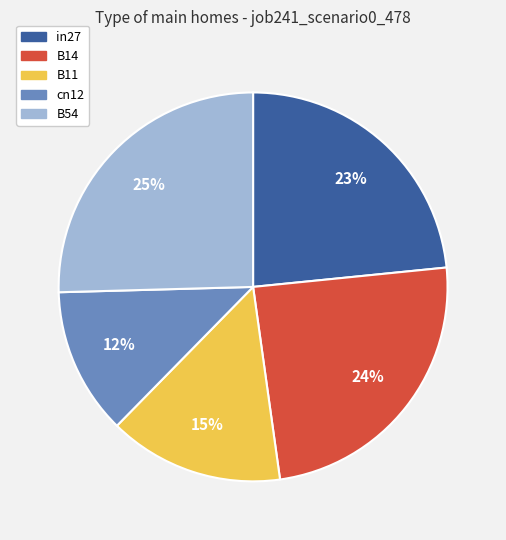

To the nearest percent, what percentage of the pie is B54?

25%